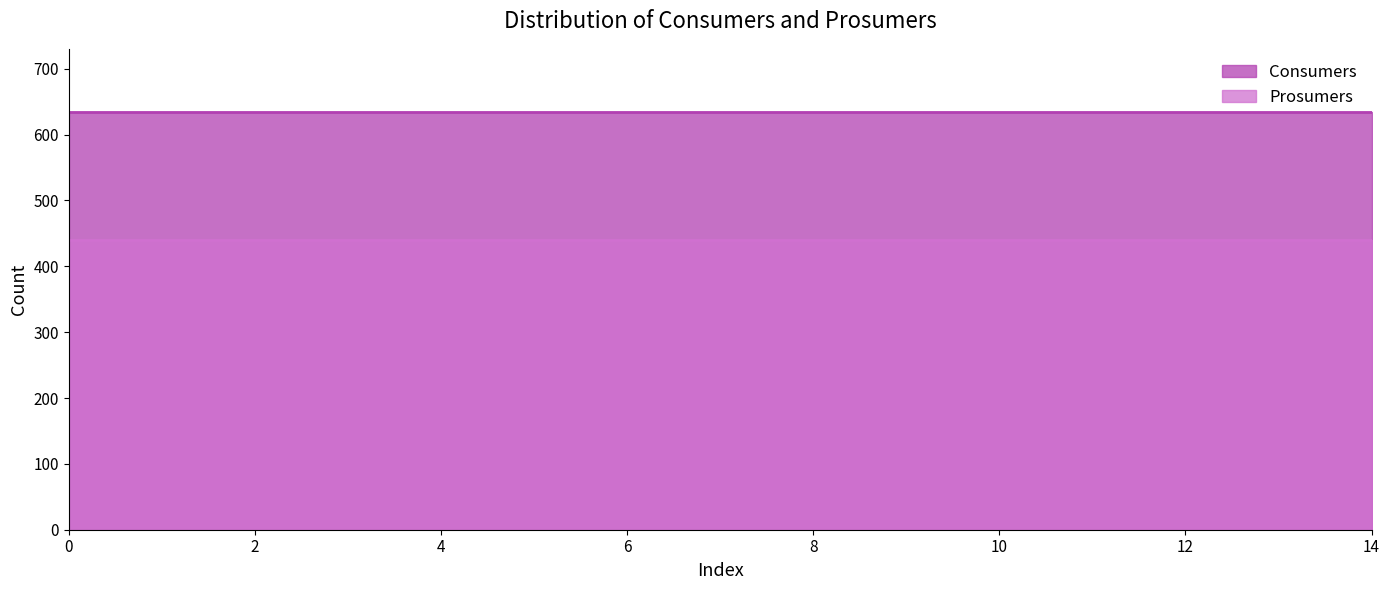

Count the number of categories in the chart.

15